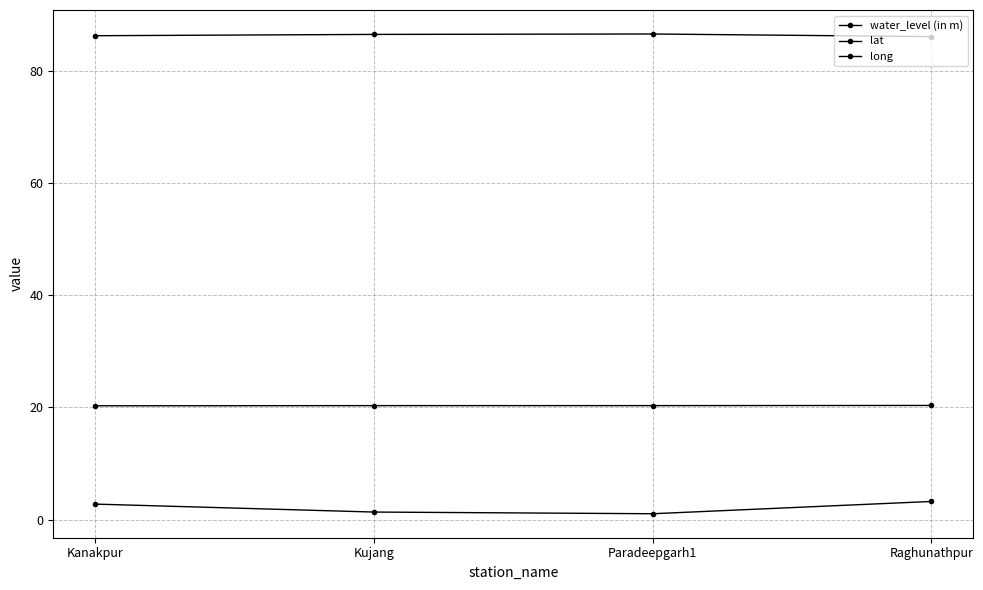

At which category does water_level (in m) reach its first local valley?

Paradeepgarh1